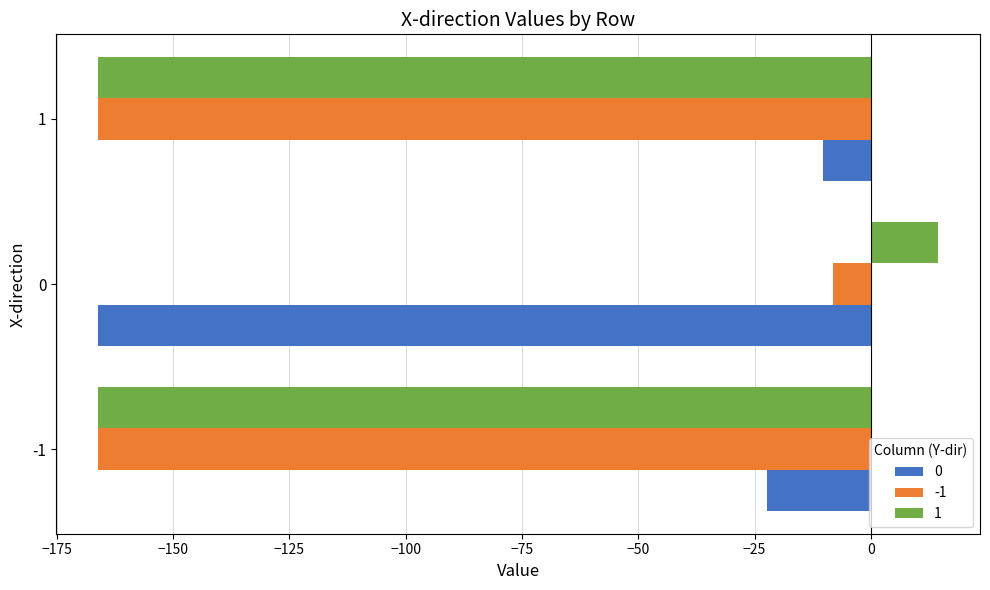

The value of -1 at -1 is -271.6. True or false?

False